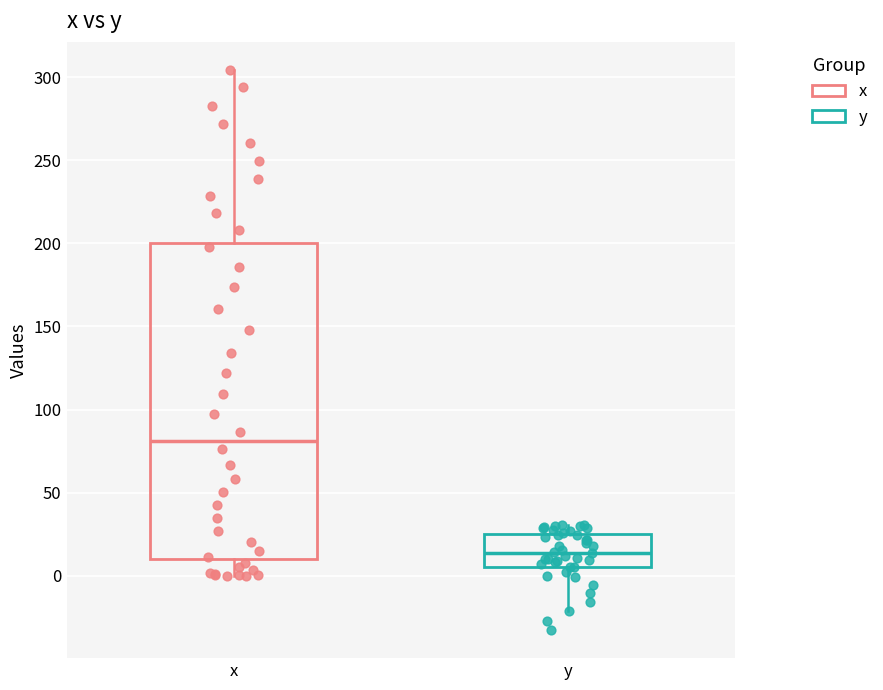

Reading left to right, transcribe this box plot: for each box, give where its median line is, the range the box spans, and where its two whiskers end, as read against the y-axis. The values are not printed on the chart, so give them approximately, as read against the axis.

x: median 80, box 10 to 200, whiskers 0 to 305
y: median 15, box 5 to 25, whiskers -20 to 30